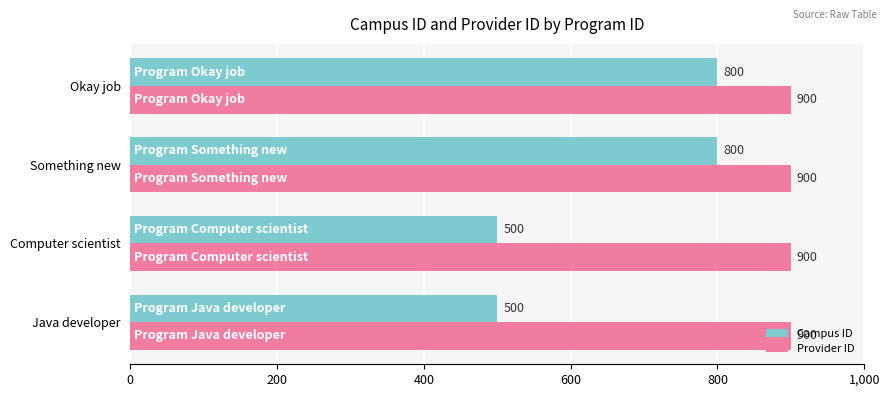

What is the difference between the maximum and minimum values in the Campus ID series?

300